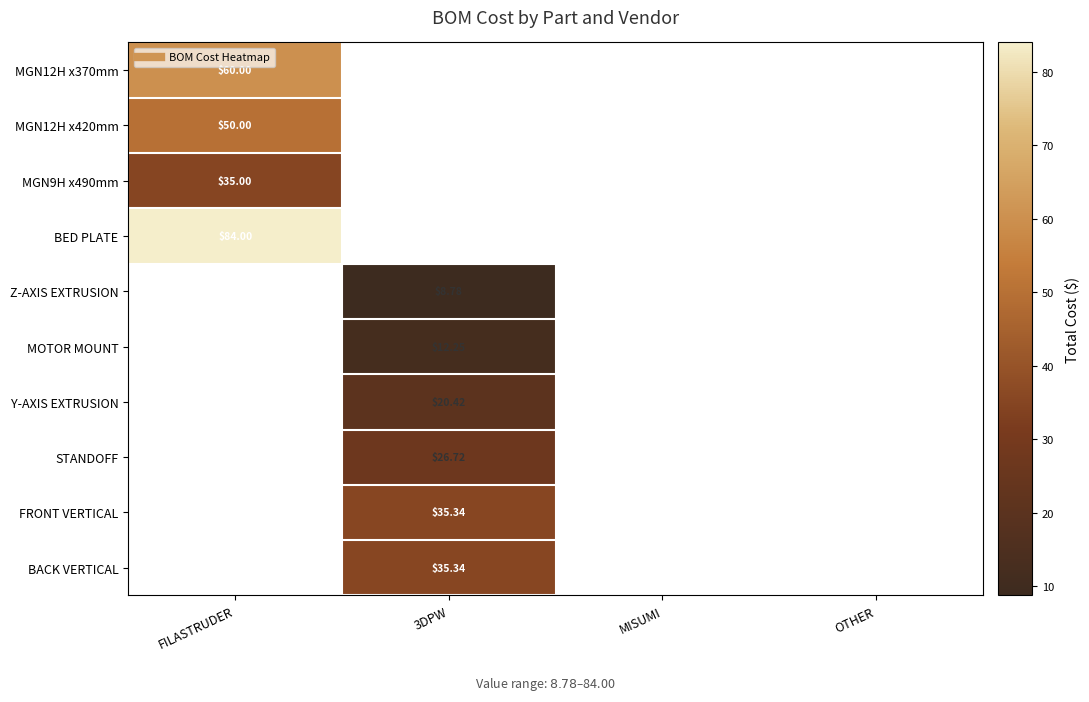

Where is MGN12H x370mm nearest to the value 60?

FILASTRUDER